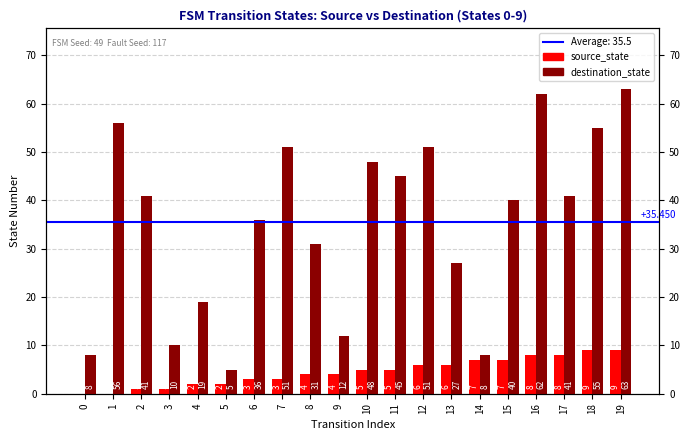

Is it true that destination_state equals 75 at 1?

False